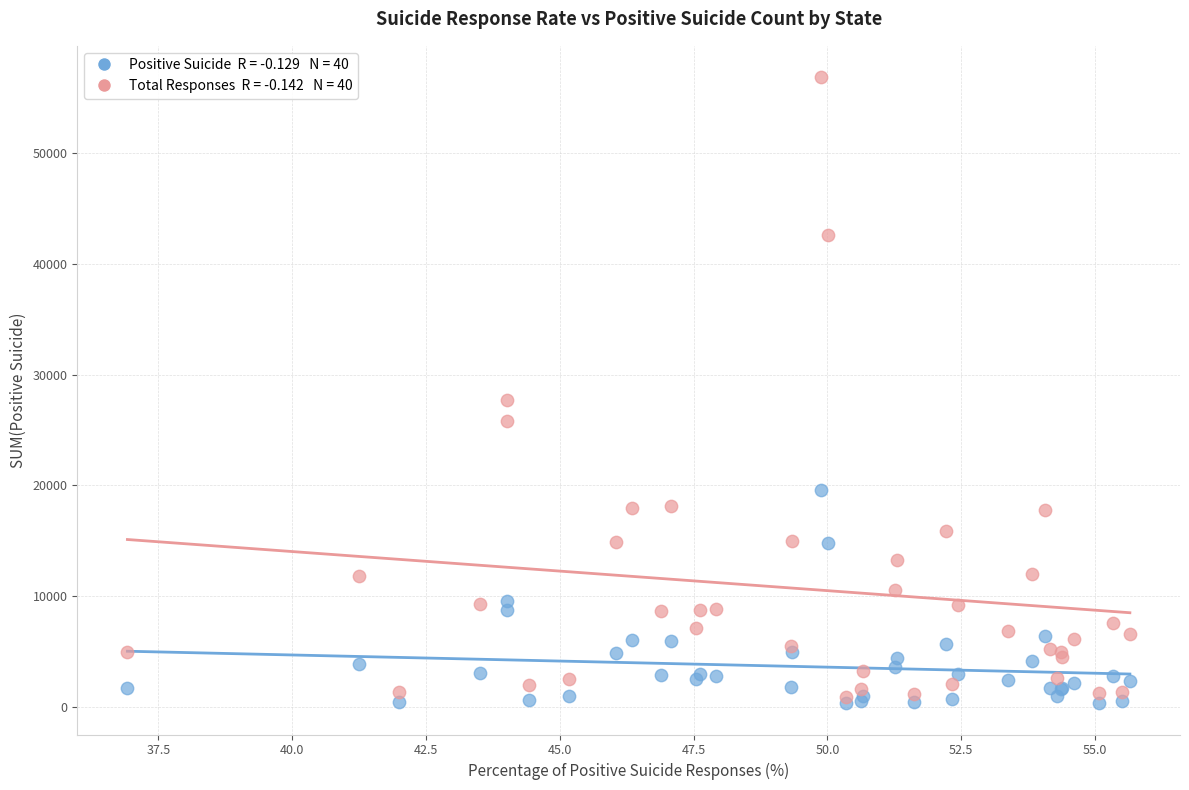

Across all series, what Y value is closest to 28601?

27680